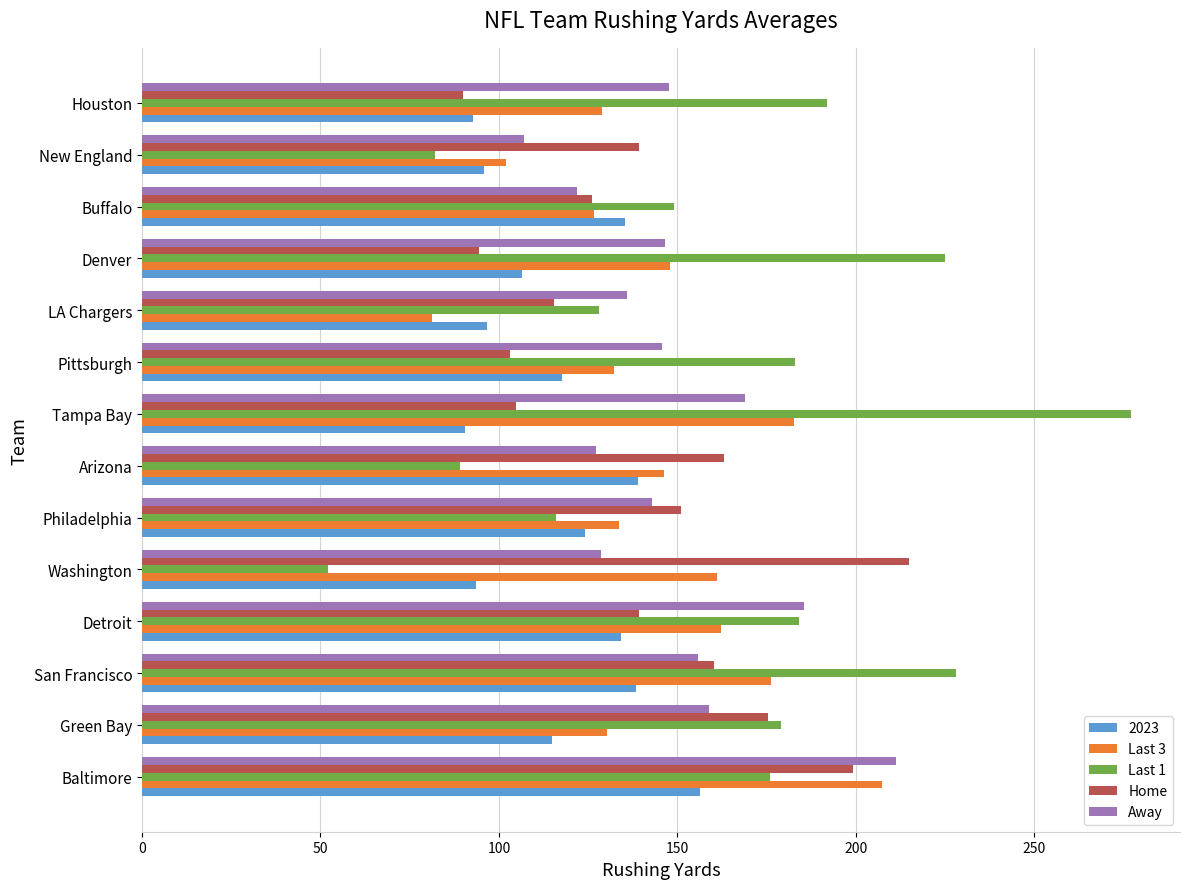

What is the difference between the maximum and minimum values in the Last 1 series?

225.0